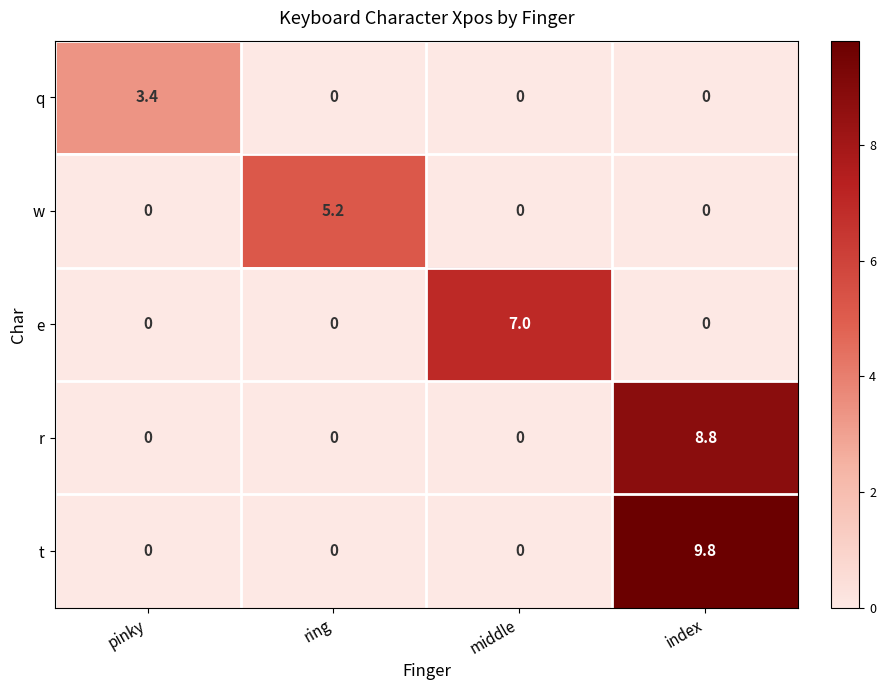

Which category has the highest value in the q series?

pinky